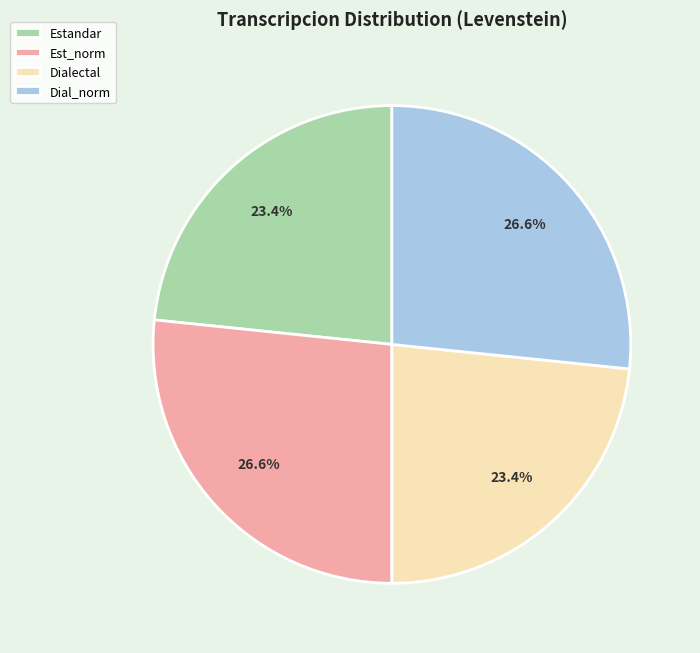

To the nearest percent, what is the average slice percentage?

25%